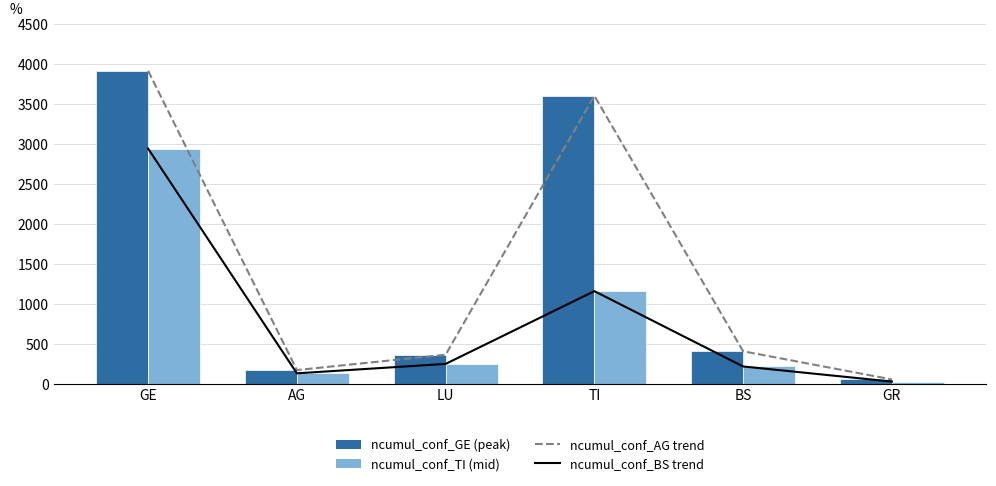

Reading left to right, transcribe all the data shown in this chart.

Peak trend: GE=3917	AG=175	LU=367	TI=3606	BS=410	GR=58
Mid trend: GE=2944	AG=134	LU=252	TI=1162	BS=220	GR=31
ncumul_conf peak: GE=3917	AG=175	LU=367	TI=3606	BS=410	GR=58
ncumul_conf mid: GE=2944	AG=134	LU=252	TI=1162	BS=220	GR=31